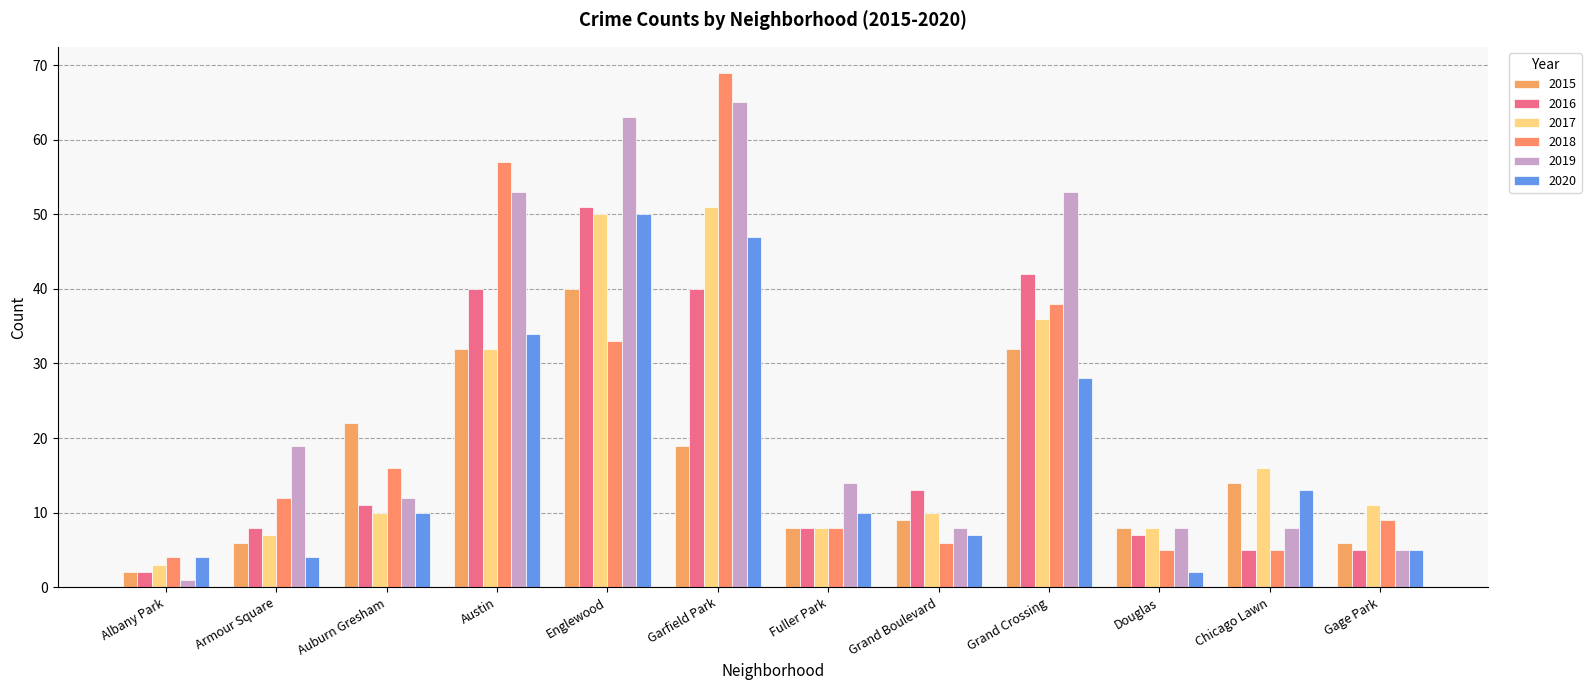

Which series changed the most between Armour Square and Grand Crossing?

2016